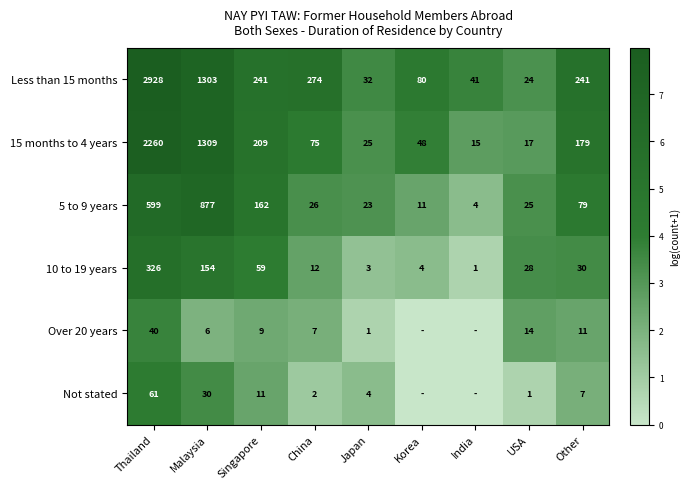

Is the value of Not stated at Japan greater than the value of Over 20 years at USA?

No